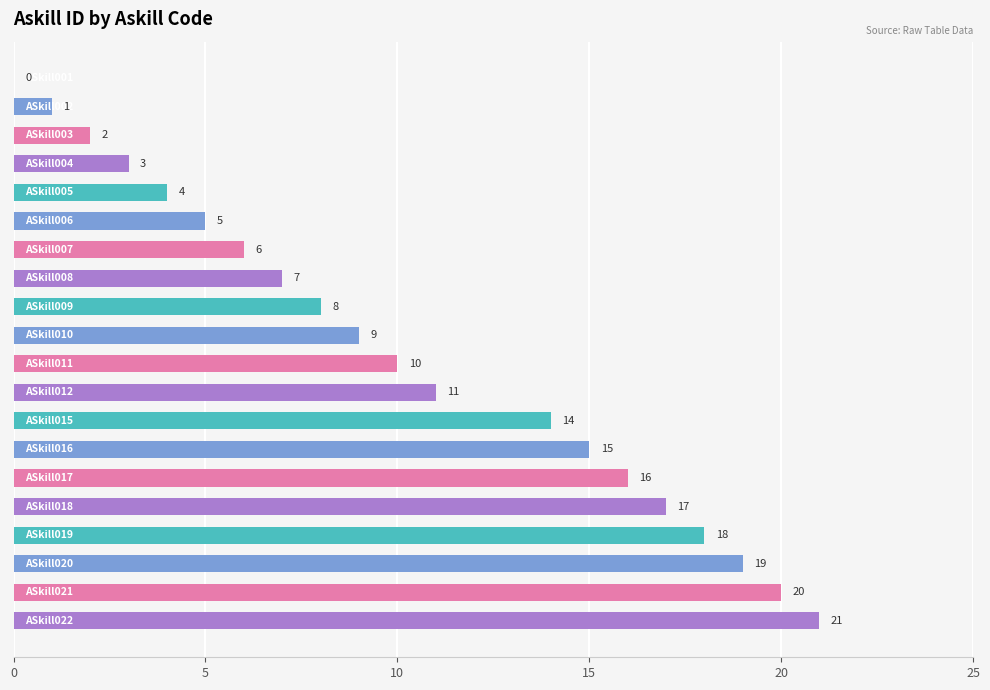

What is the sum of all values?

206